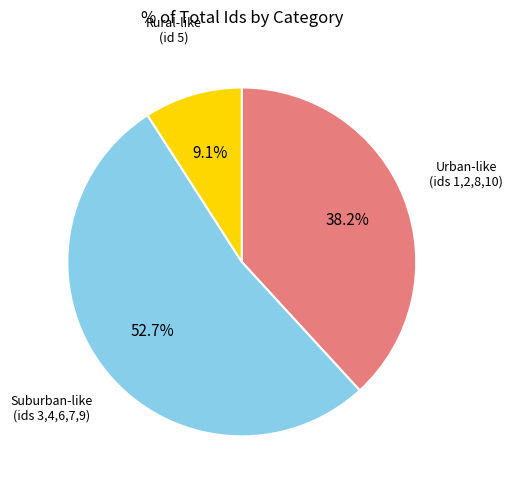

What is the smallest slice in the pie chart?

Rural-like (id 5)